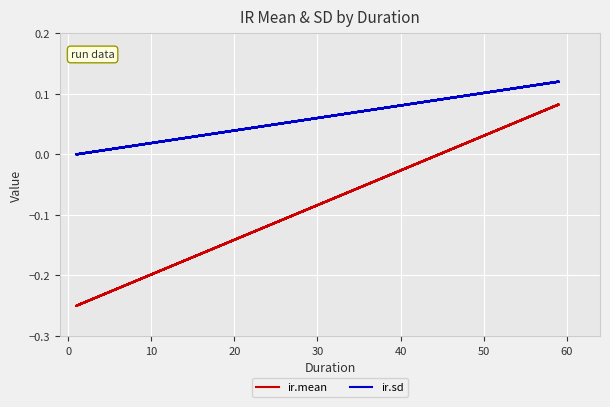

What is the value of the ir.mean point at the 9th from the left?

-0.2